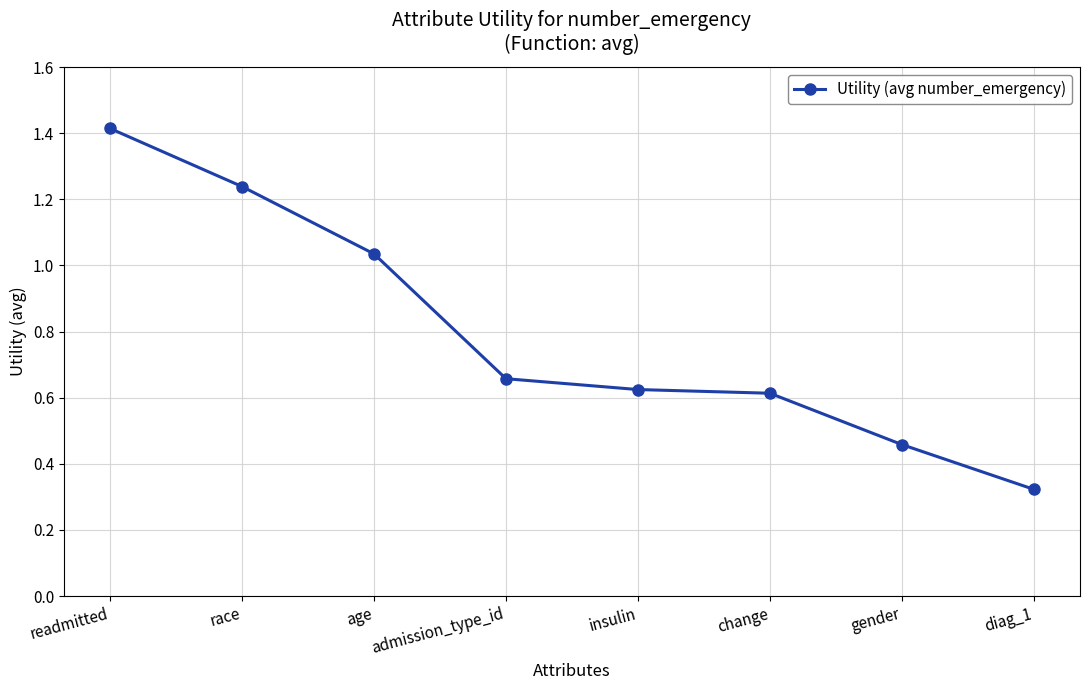

What is the label of the 1st point from the right?

diag_1